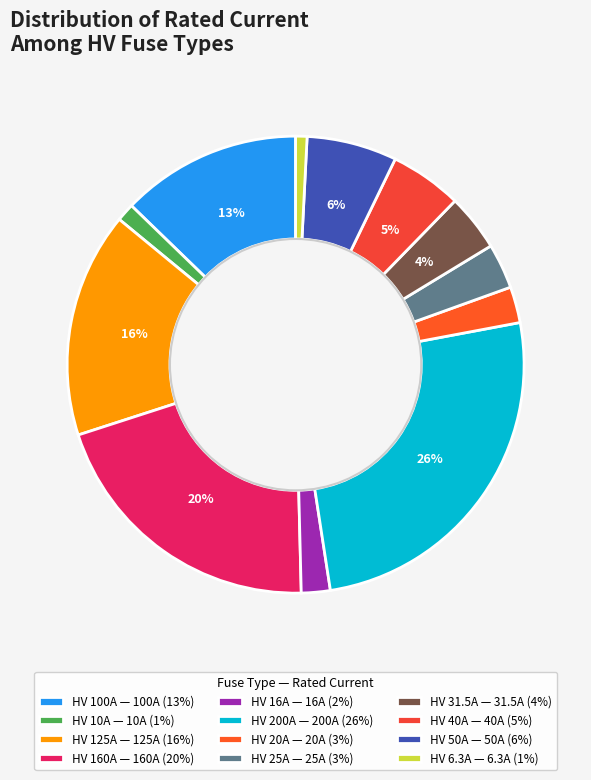

How many segments does this pie chart have?

12